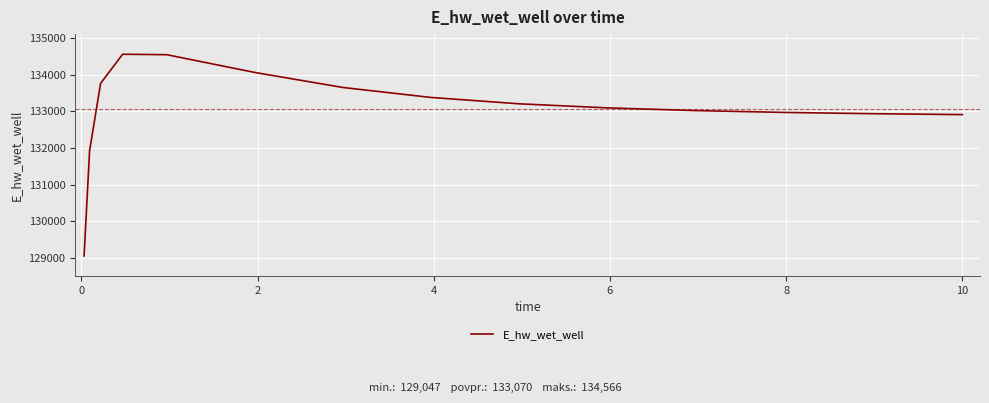

How many distinct data groups are displayed?

1